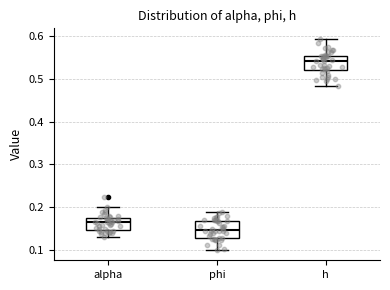

Reading left to right, transcribe this box plot: for each box, give where its median line is, the range the box spans, and where its two whiskers end, as read against the y-axis. The values are not printed on the chart, so give them approximately, as read against the axis.

alpha: median 0.16, box 0.15 to 0.17, whiskers 0.13 to 0.20
phi: median 0.15, box 0.13 to 0.17, whiskers 0.10 to 0.19
h: median 0.54, box 0.52 to 0.55, whiskers 0.48 to 0.59